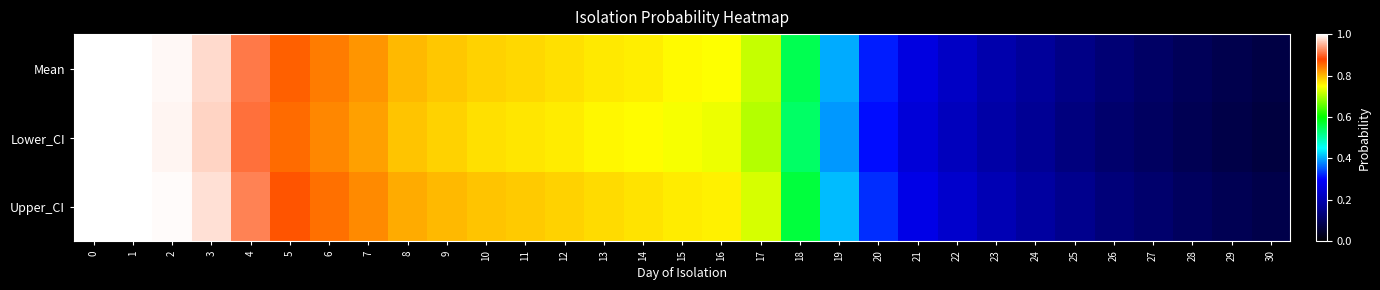

Which series has the largest total across all categories?

Upper_CI